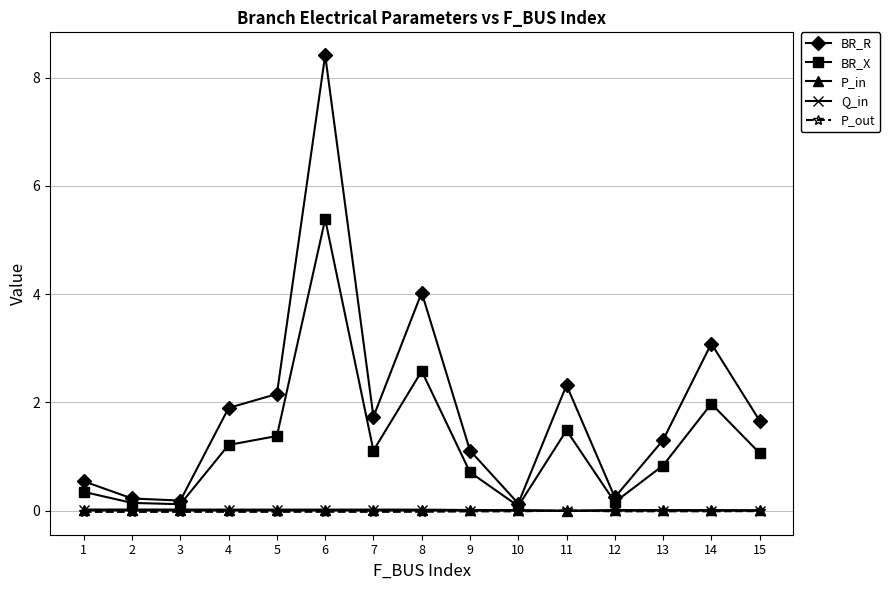

Does the chart have visible grid lines?

Yes